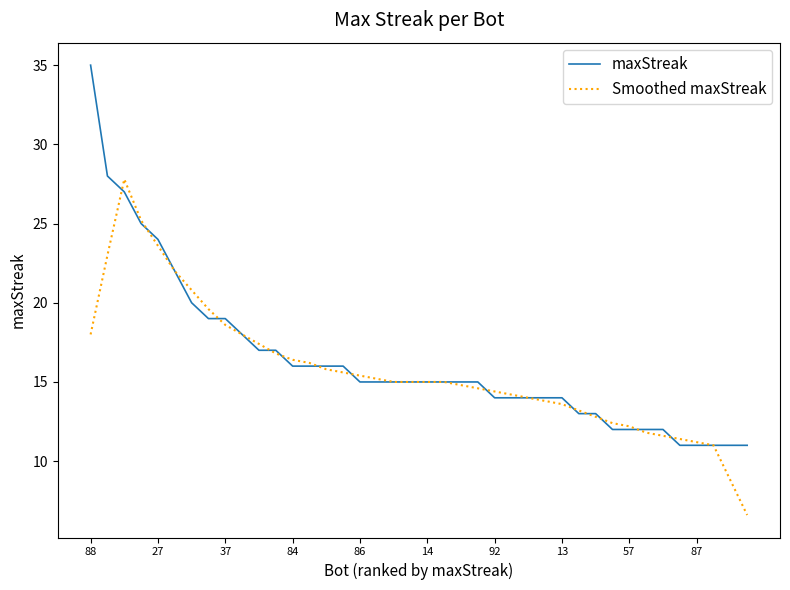

Which series has the largest range (max minus min)?

maxStreak